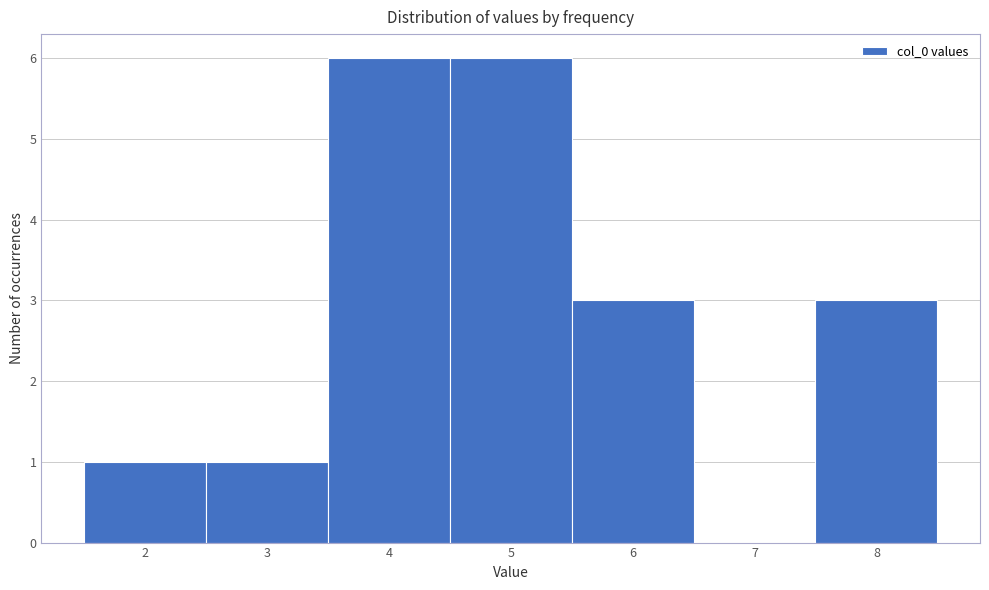

Reading left to right, list every bar in this chart as the range it spans on the x-axis followed by its height. The values are not printed on the chart, so give them approximately, as read against the axis.

1.5 to 2.5: 1
2.5 to 3.5: 1
3.5 to 4.5: 6
4.5 to 5.5: 6
5.5 to 6.5: 3
6.5 to 7.5: 0
7.5 to 8.5: 3